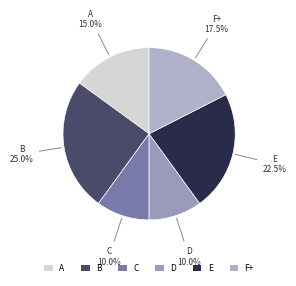

Is D the majority of the pie?

No